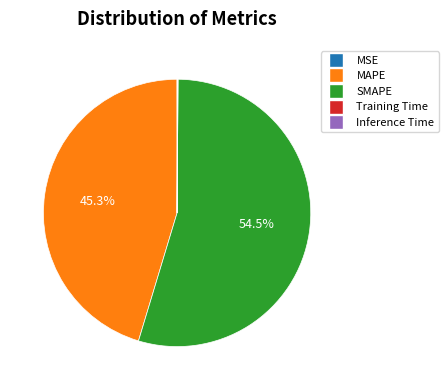

What percentage is NOT represented by MAPE?

54.7%